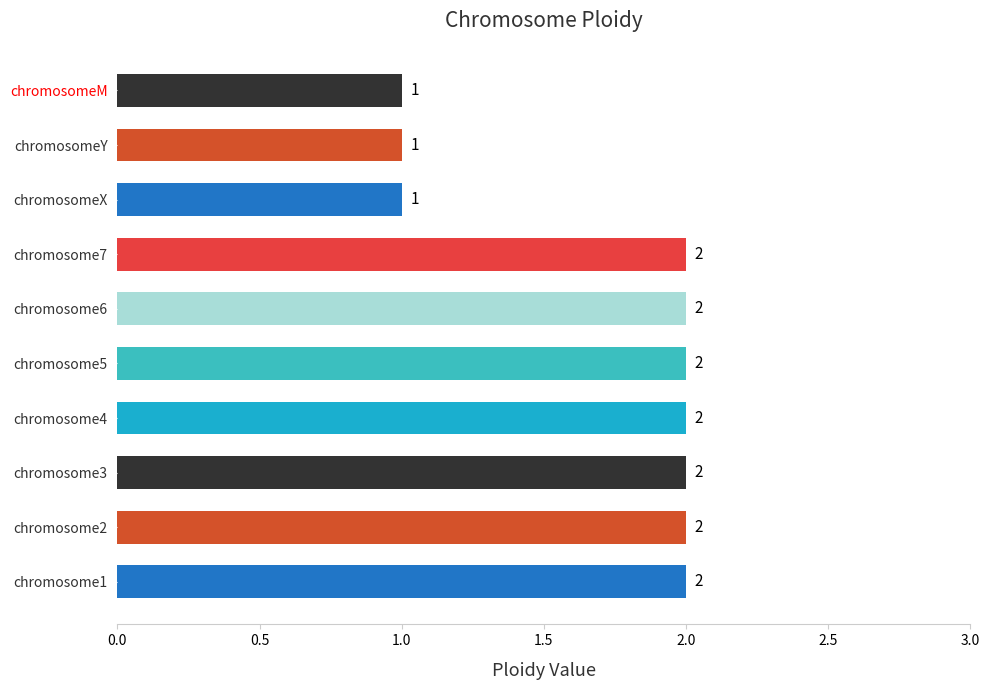

What is the ratio of the value at chromosome3 to the value at chromosome7?

1.0